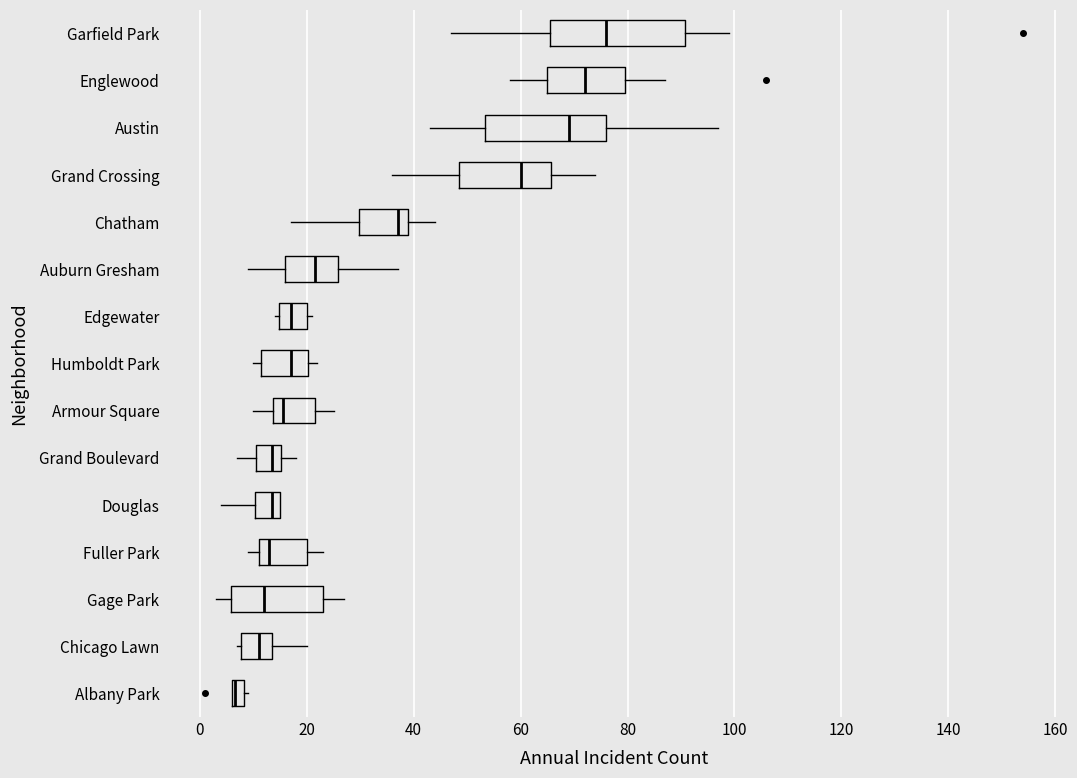

Which box is the widest, from its left edge to its right edge?

Garfield Park